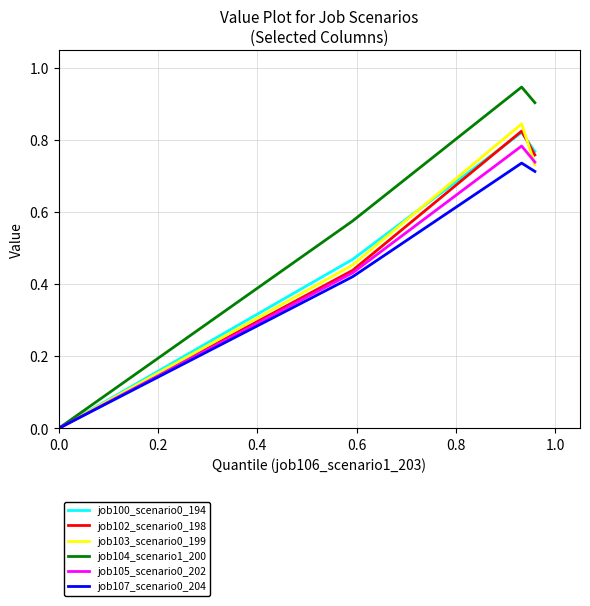

Which series has the largest range (max minus min)?

job104_scenario1_200